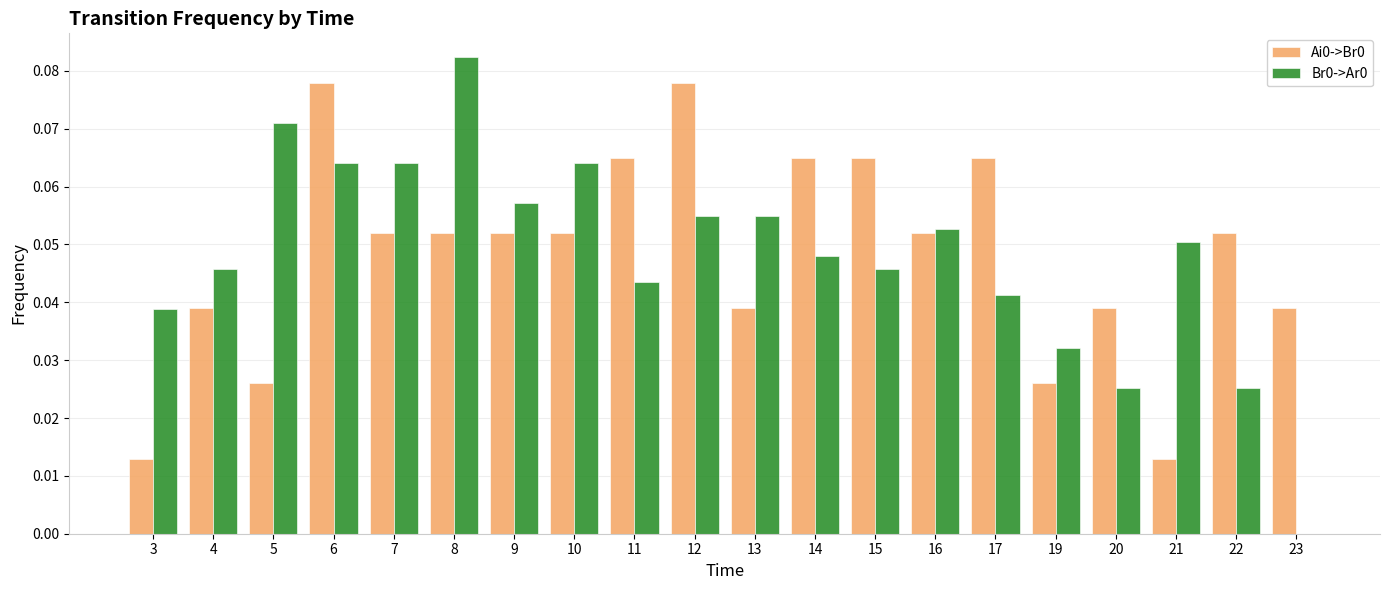

Is the value of Br0->Ar0 at 8 greater than the value of Ai0->Br0 at 10?

Yes